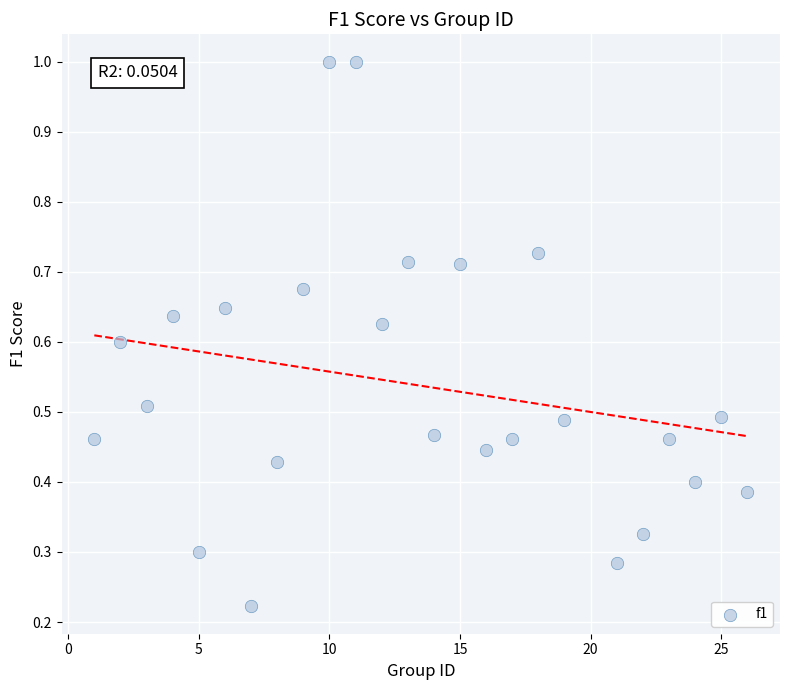

What is the range of X values (max minus min)?

25.0